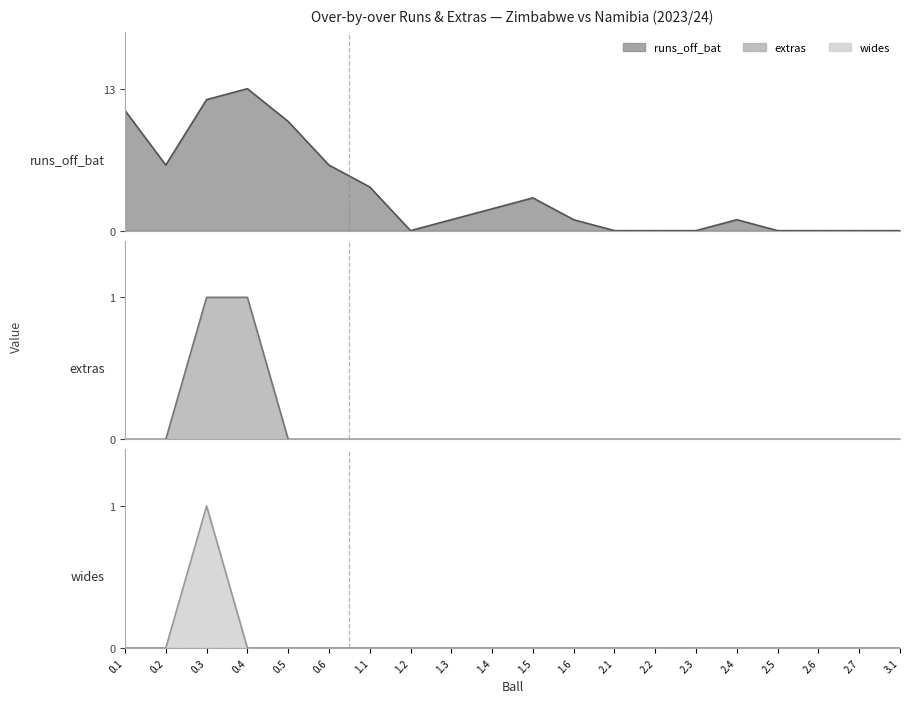

At how many categories does at least one series exceed 7?

4